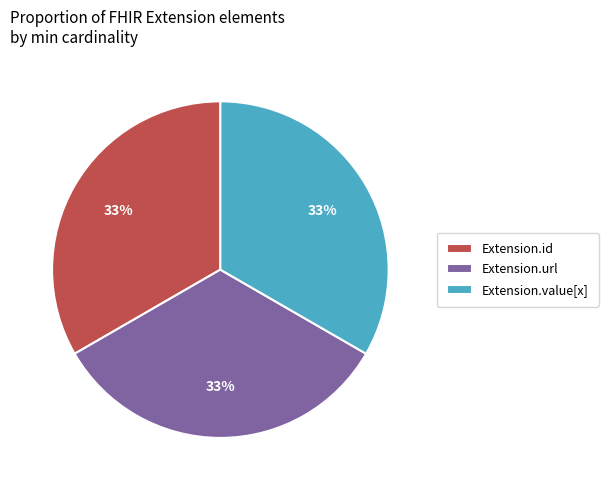

To the nearest percent, what portion does Extension.url represent?

33%